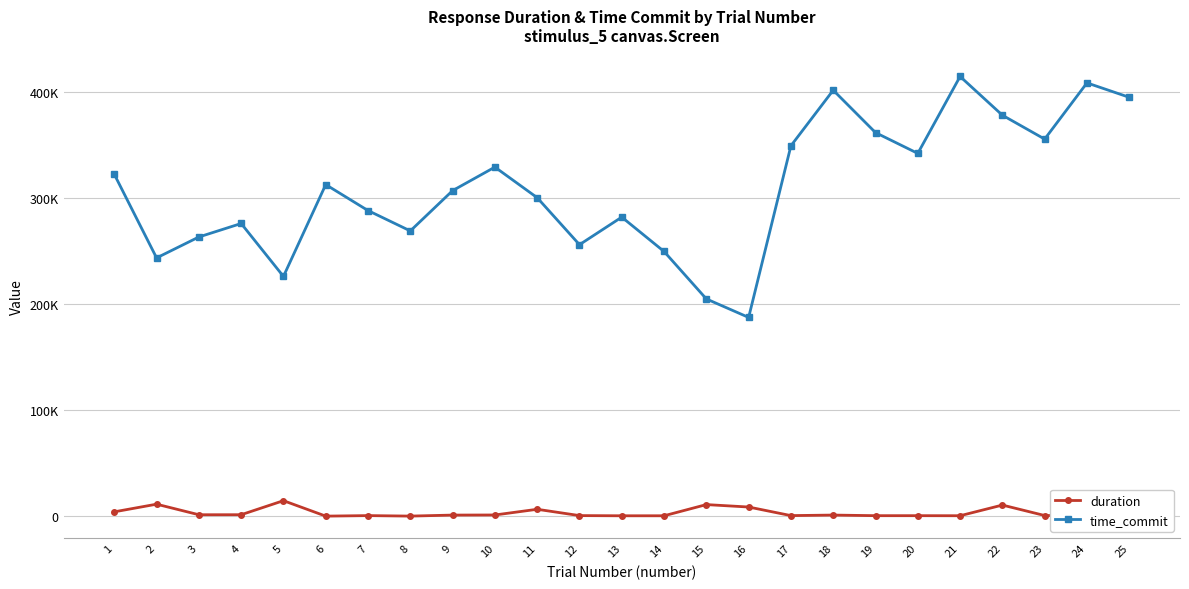

Is this an area chart (filled region under the line)?

No